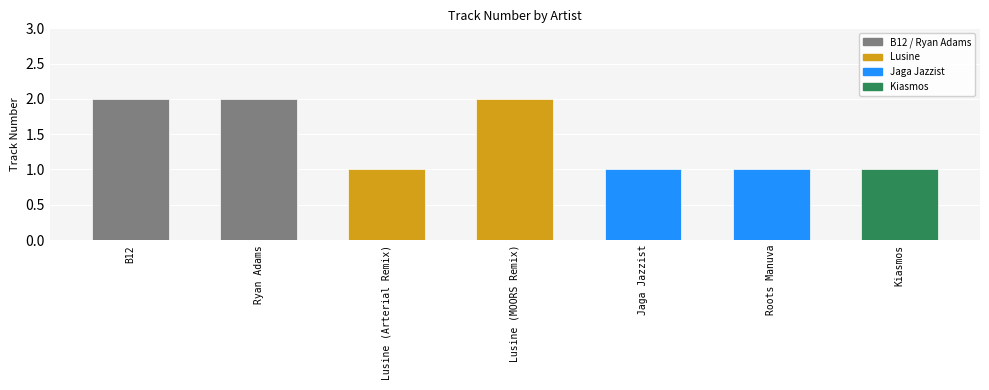

What is the difference between the maximum and minimum values?

1